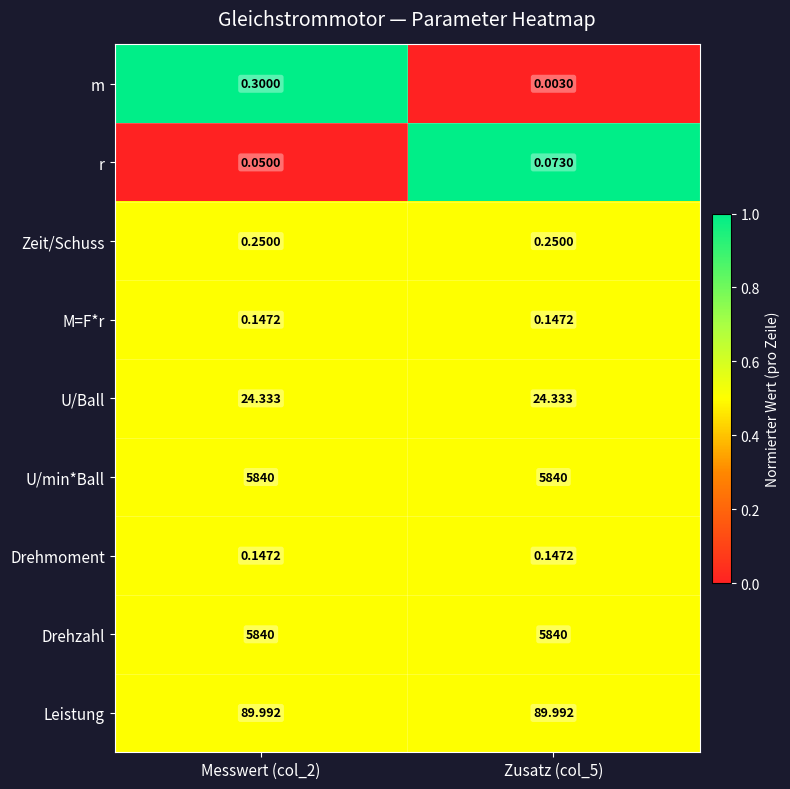

What is the maximum value shown in the chart?

5840.0